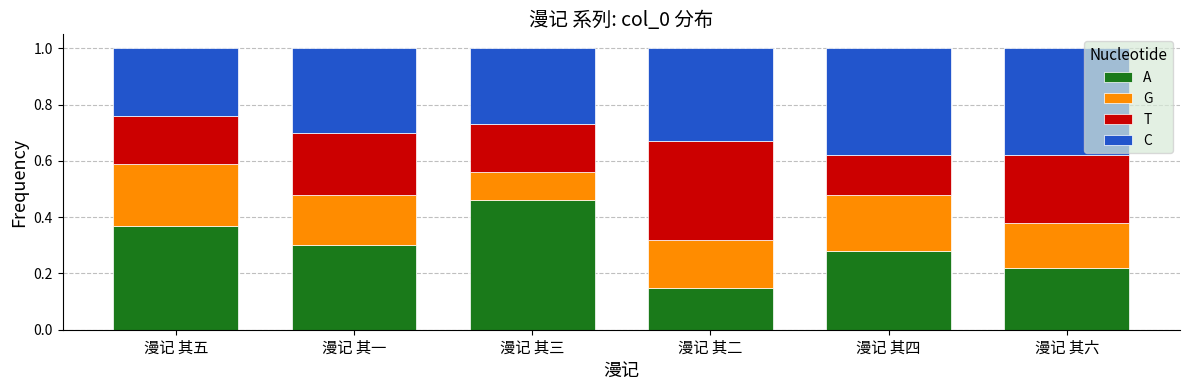

What is the total value across all series at 漫记 其五?

1.0